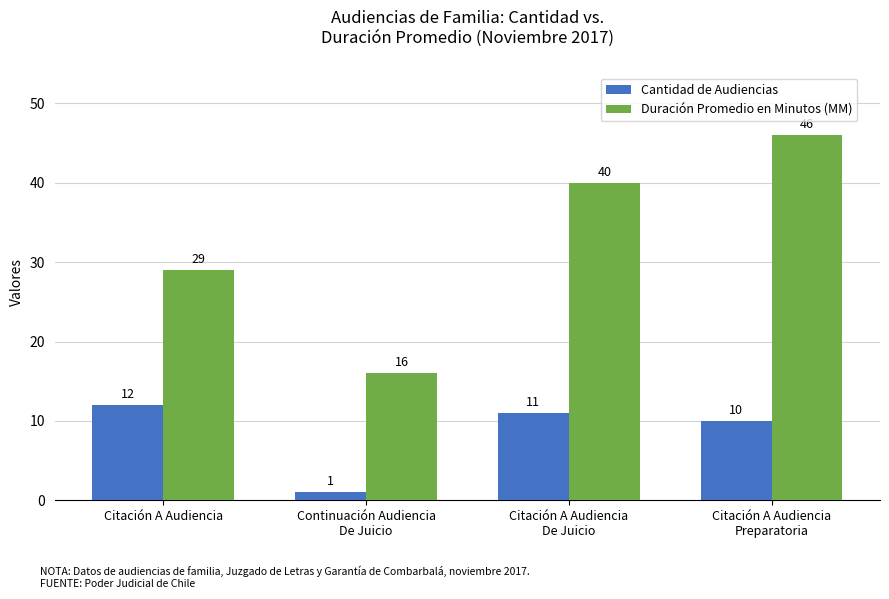

What is the total value across all series at Citación A Audiencia?

41